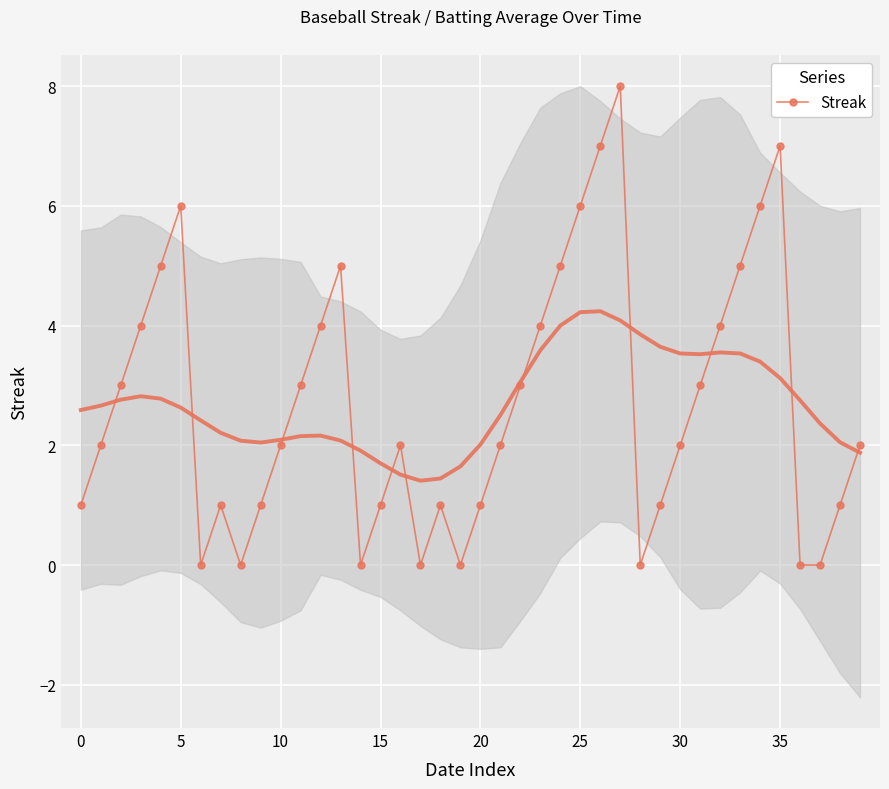

Where is the first local maximum for Streak?

5